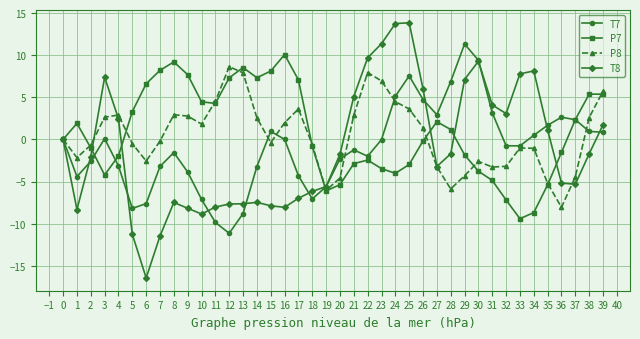

Rank the series at 17 from lowest to highest value.

T8, T7, P8, P7